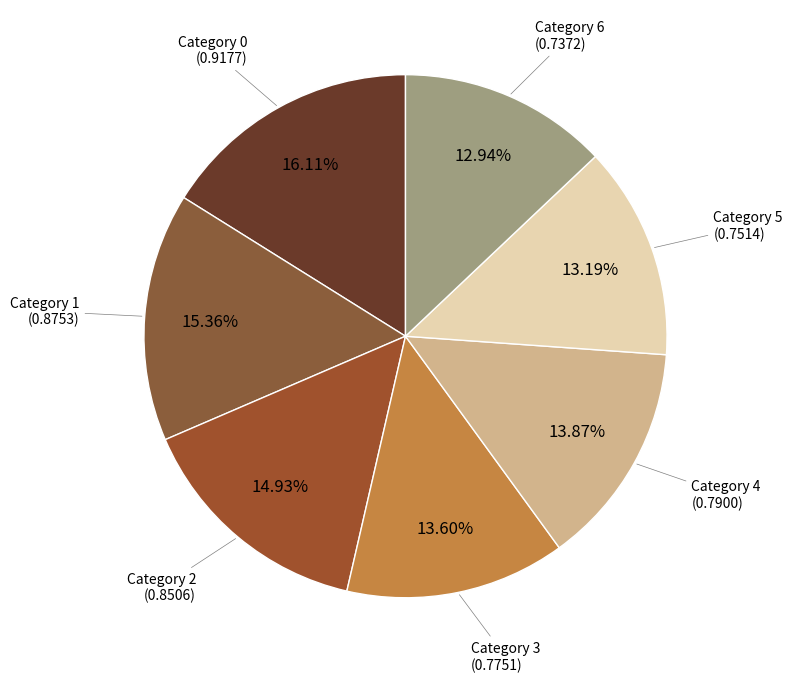

What is the smallest slice in the pie chart?

6